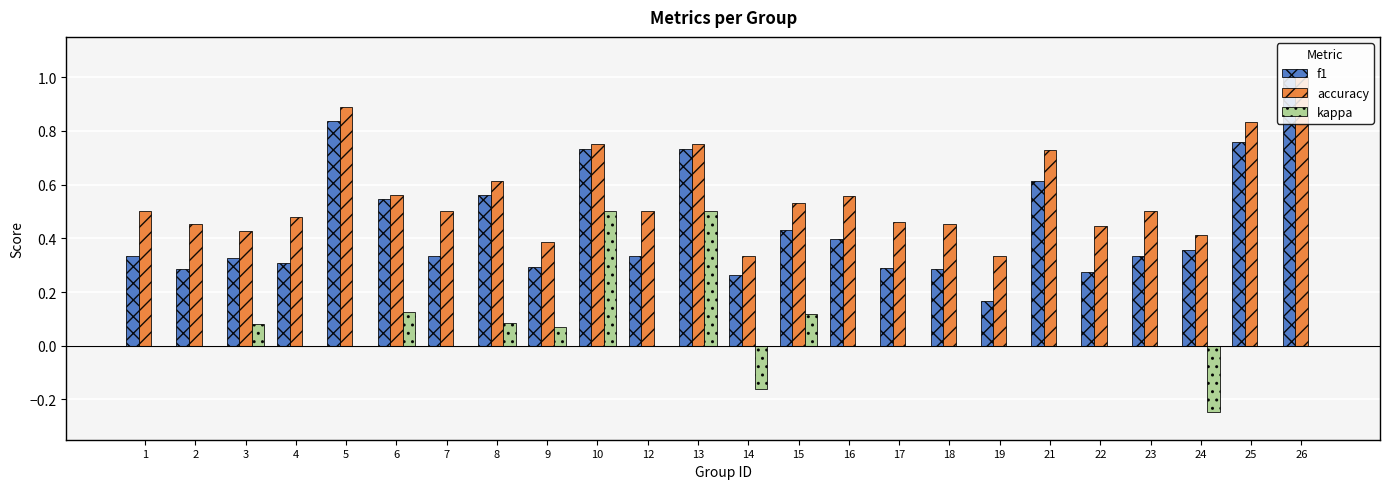

What is the maximum value shown in the chart?

1.0